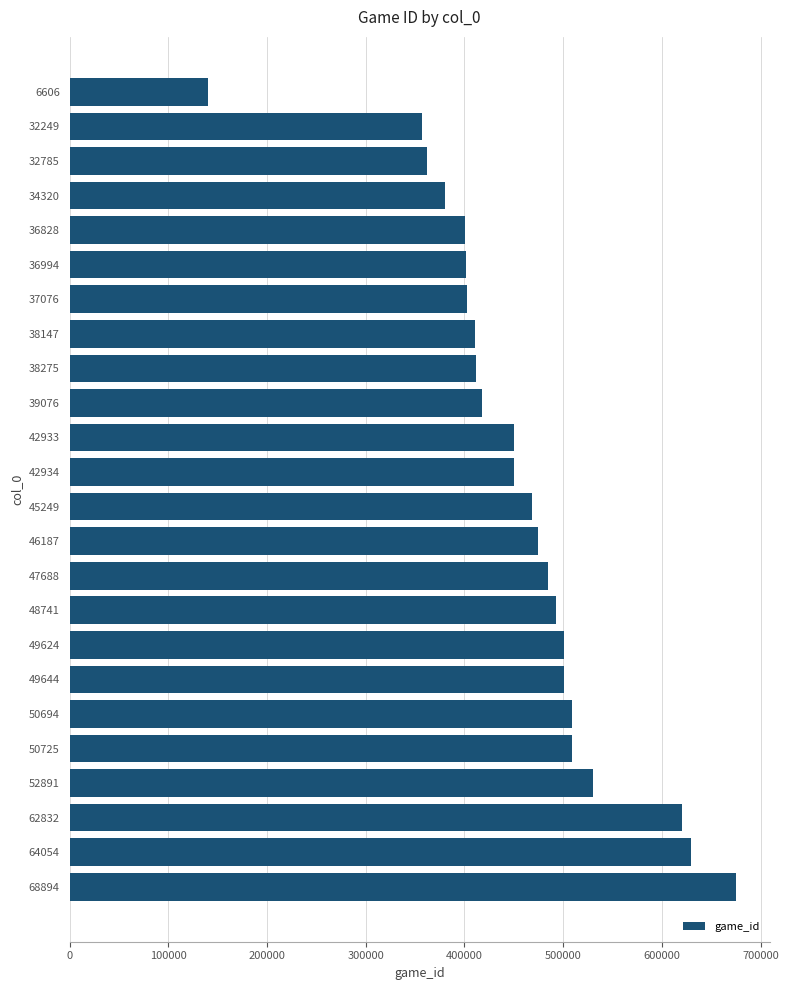

What is the minimum value shown in the chart?

140150